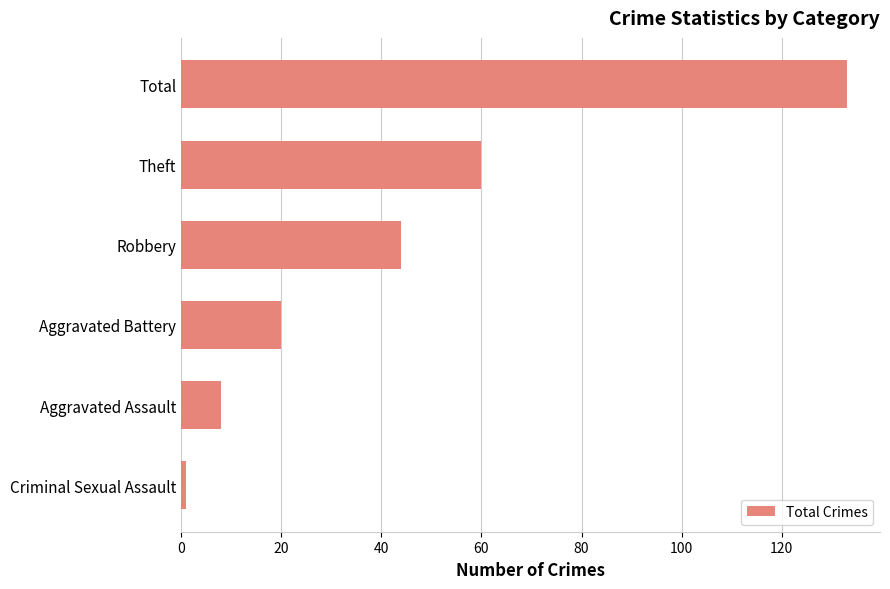

The chart shows a value of 60 at Theft. True or false?

True